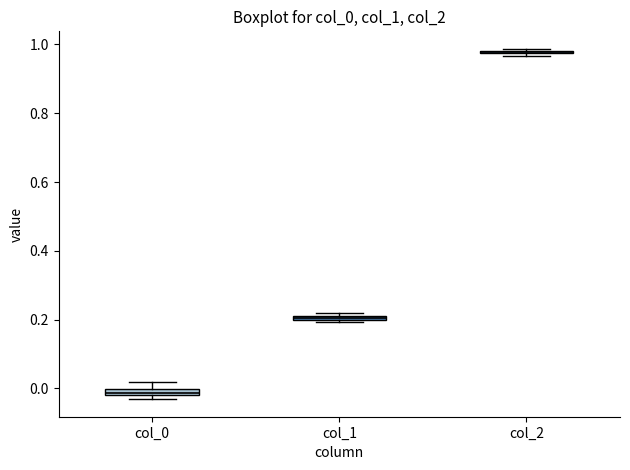

Where is the upper edge of the box for col_1 on the y-axis? The values are not printed on the chart, so give them approximately, as read against the axis.

0.22